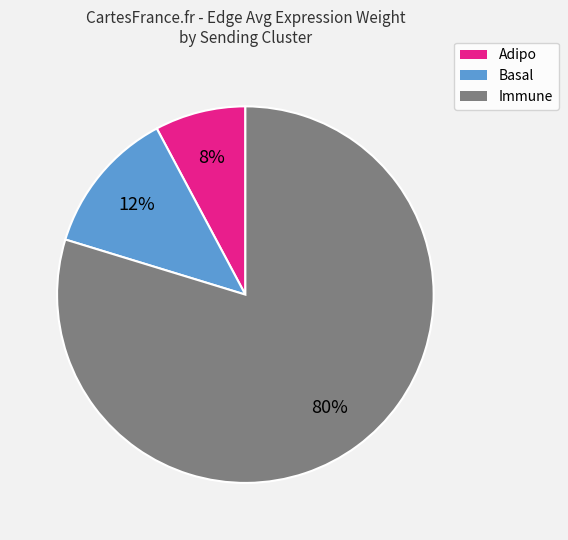

Is there any slice that represents more than half of the pie?

Yes